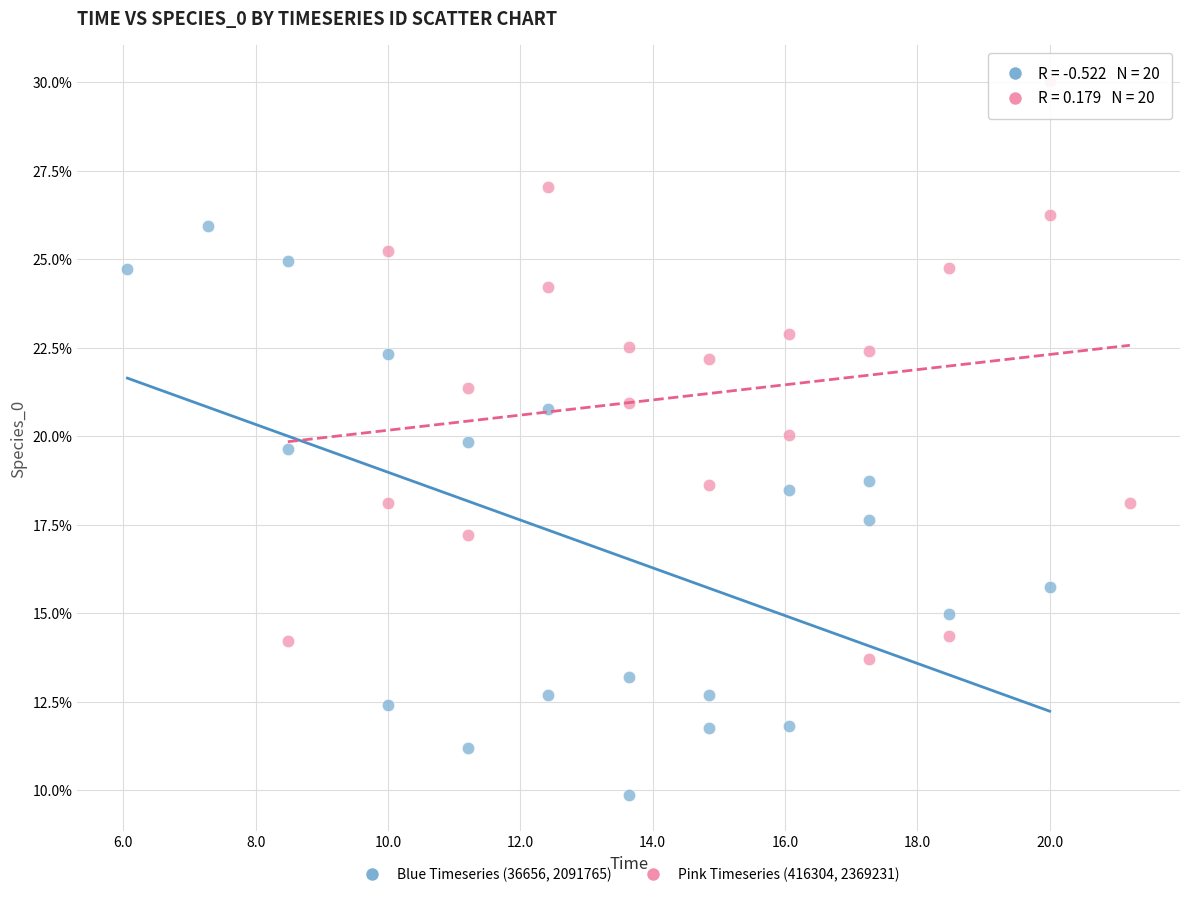

What are all the series names shown in the legend?

Blue Timeseries (36656, 2091765), Pink Timeseries (416304, 2369231)